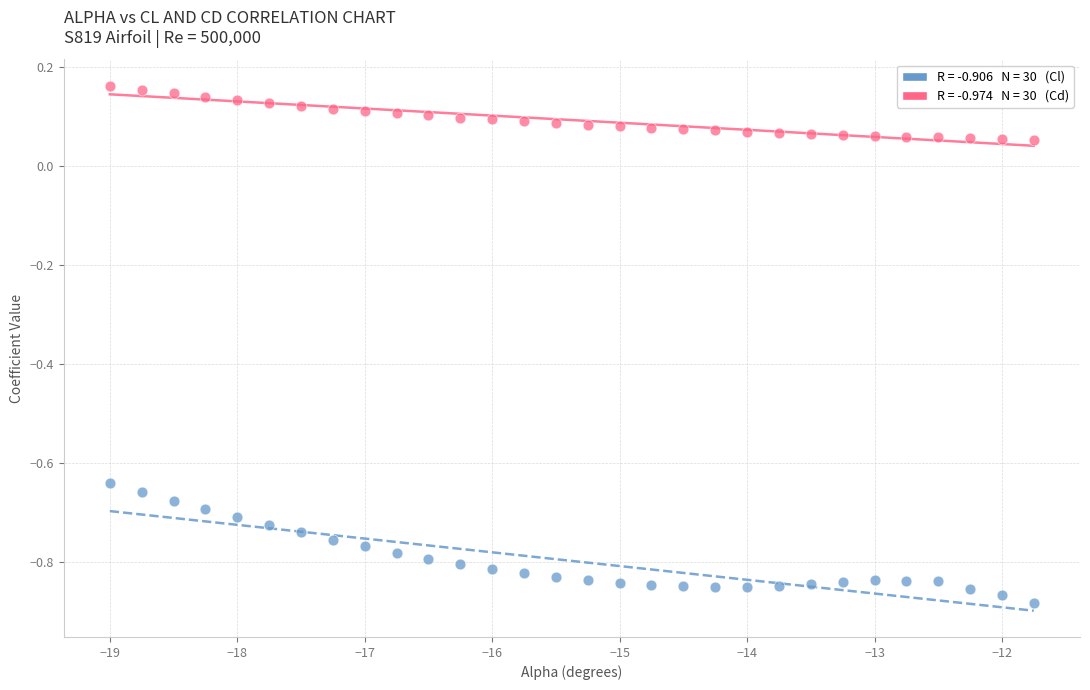

Across all data points, what is the range of X values (max minus min)?

7.2